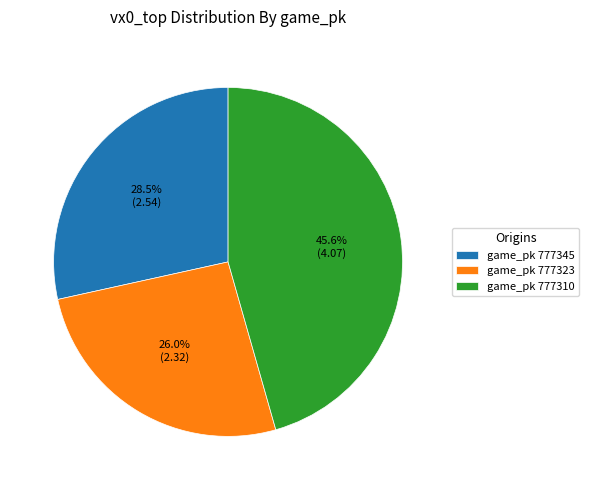

Is game_pk 777345 the majority of the pie?

No